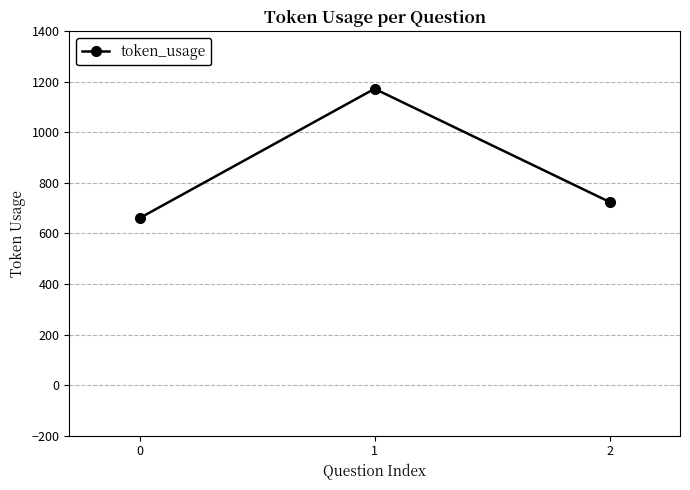

What is the smallest value displayed?

661